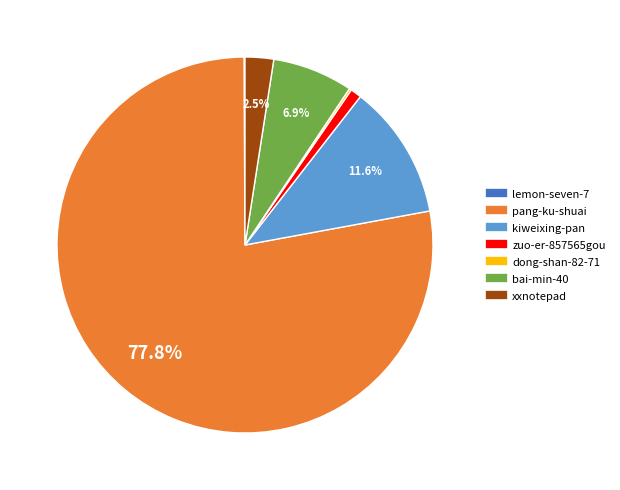

Is the sum of kiweixing-pan and xxnotepad greater than half?

No